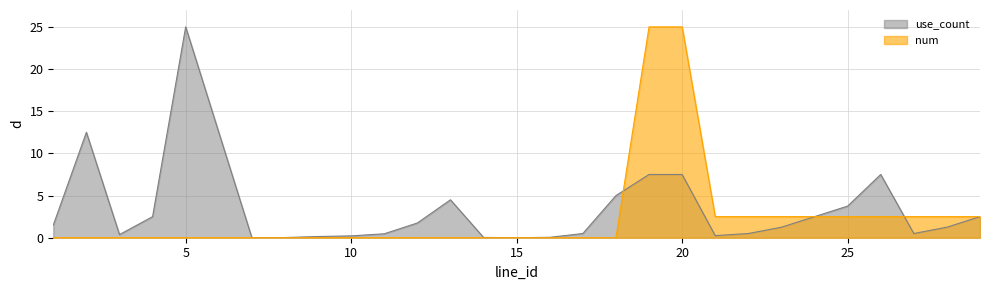

What is the spread (max minus min) of values at 17?

0.5